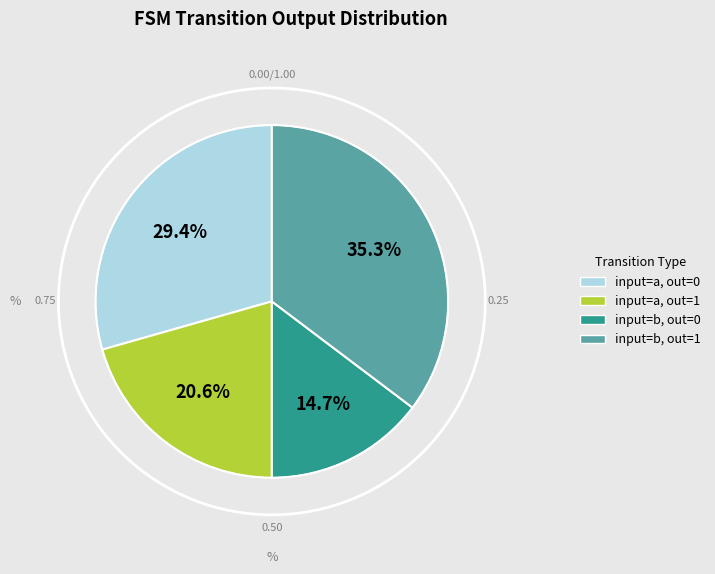

Which category has the smallest portion of the pie?

output_symbol=0 (input b)